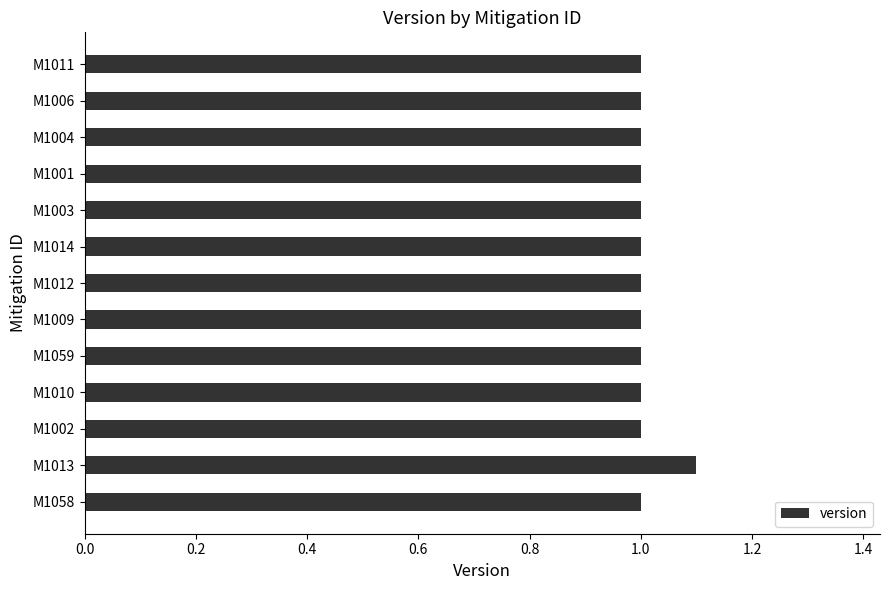

Read the value at M1011.

1.0